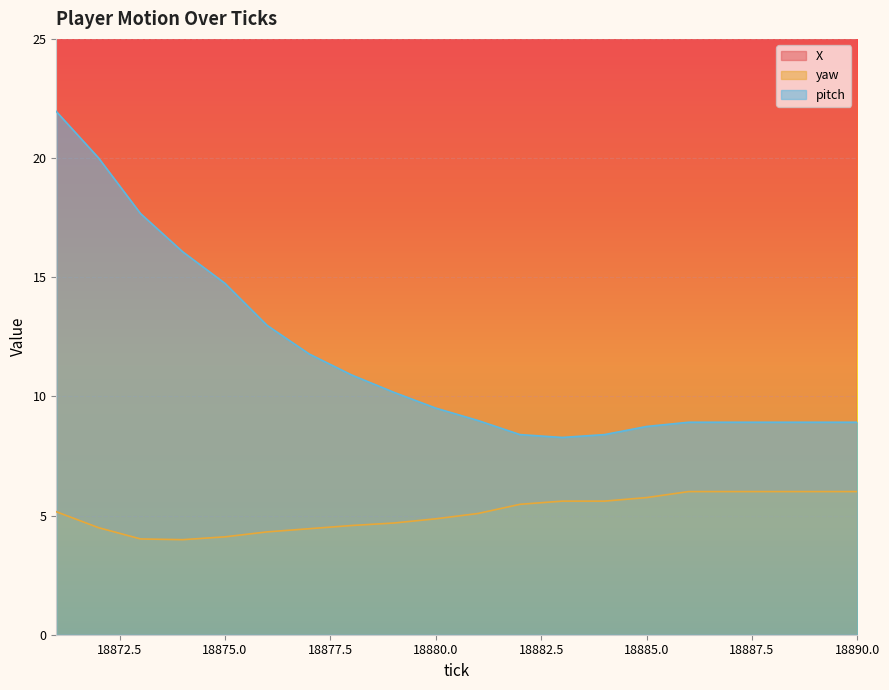

Rank the categories by X value from lowest to highest.

18871, 18872, 18873, 18874, 18875, 18876, 18877, 18878, 18879, 18880, 18881, 18882, 18883, 18884, 18885, 18886, 18887, 18888, 18889, 18890